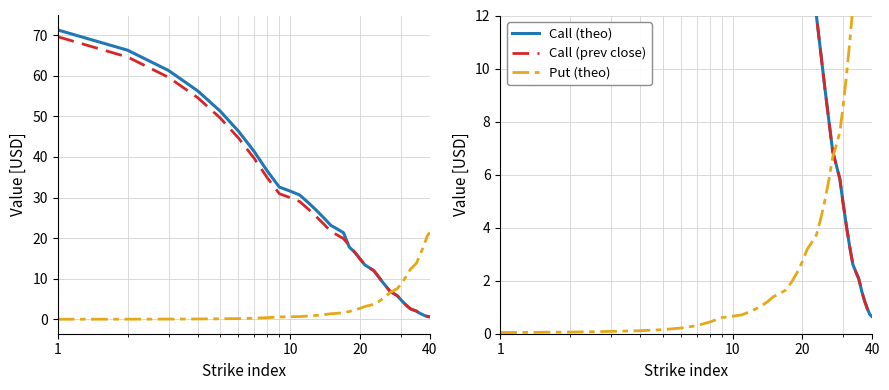

How many lines are shown in the chart?

3